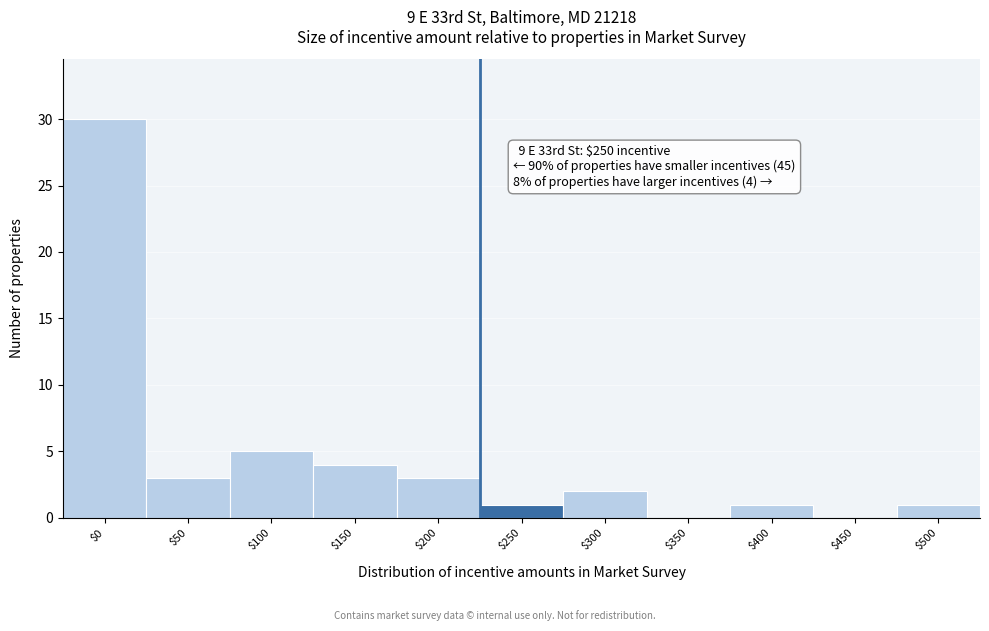

Where is the data nearest to the value 15?

$100